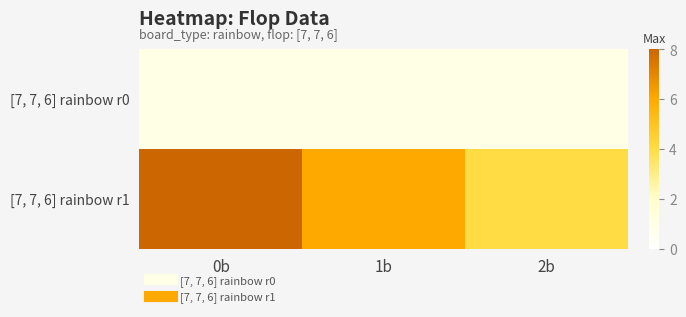

What is the total value across all series at 2b?

5